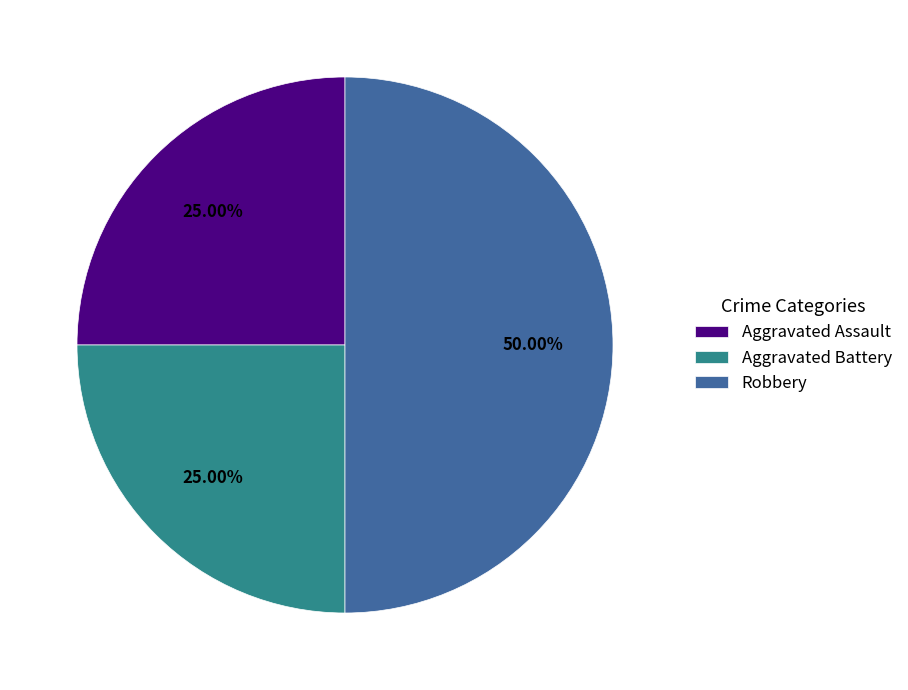

Which slice is the largest?

Robbery